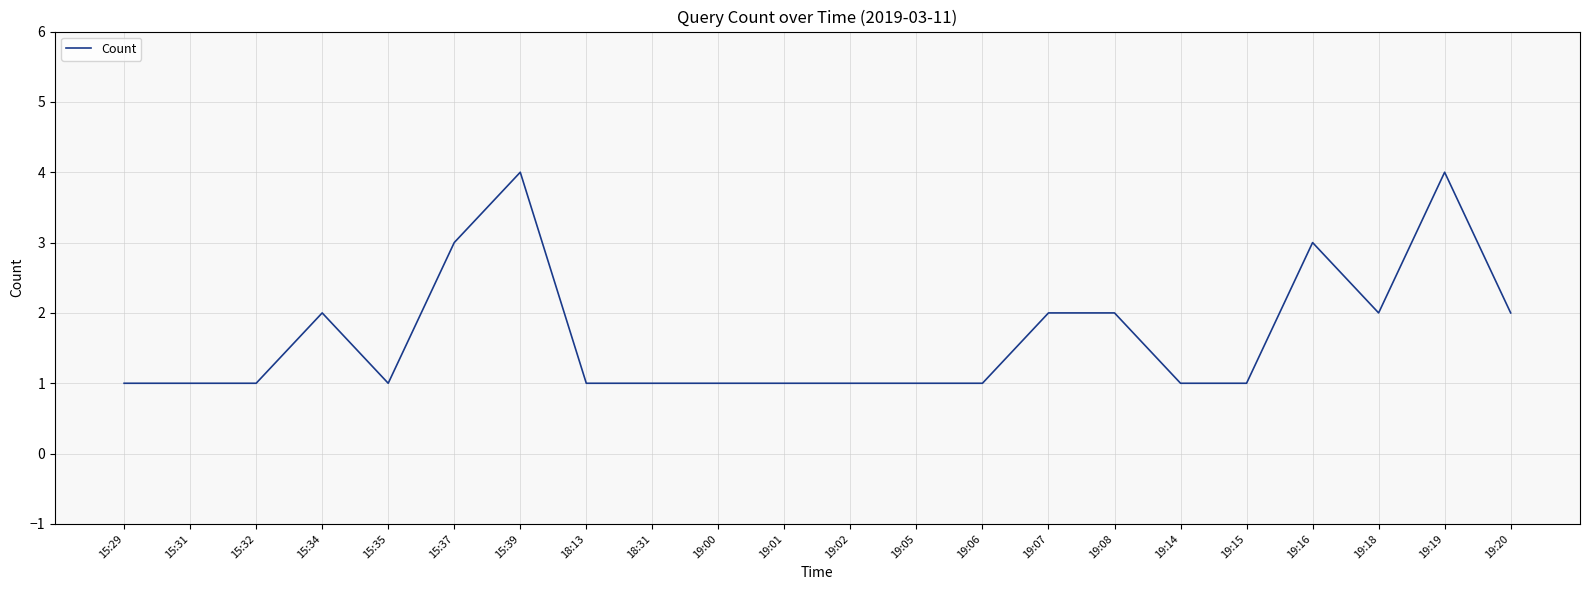

Read the value at 19:07.

2